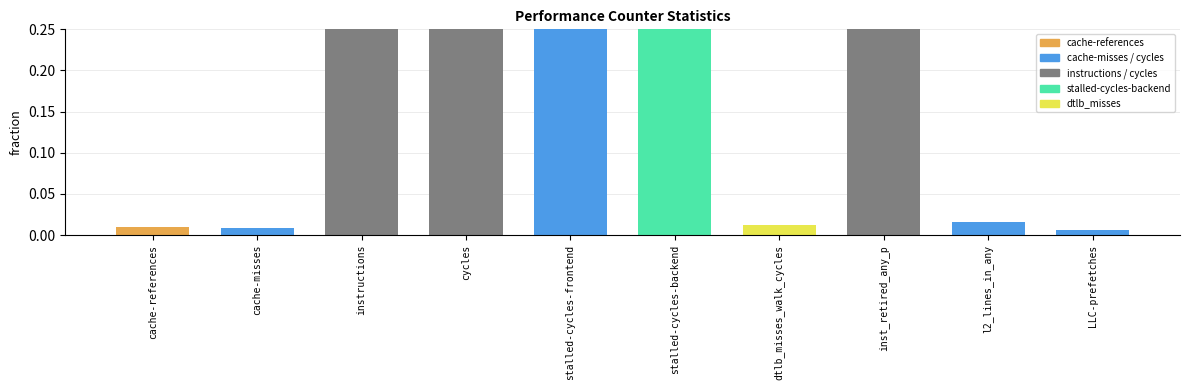

What is the difference between the second highest and second lowest values?

0.7